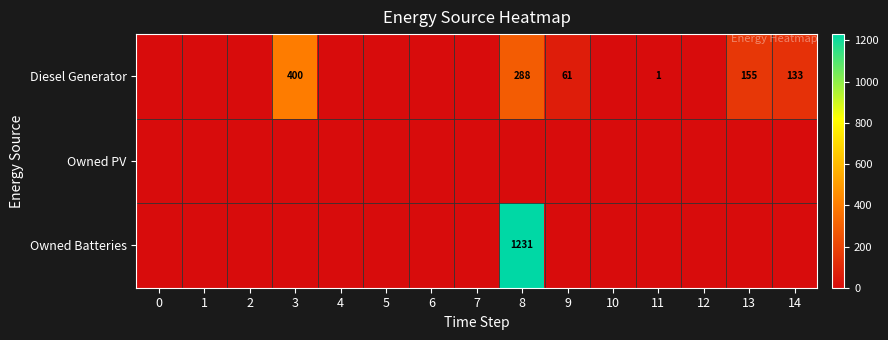

At which category is the sum across all series the highest?

8